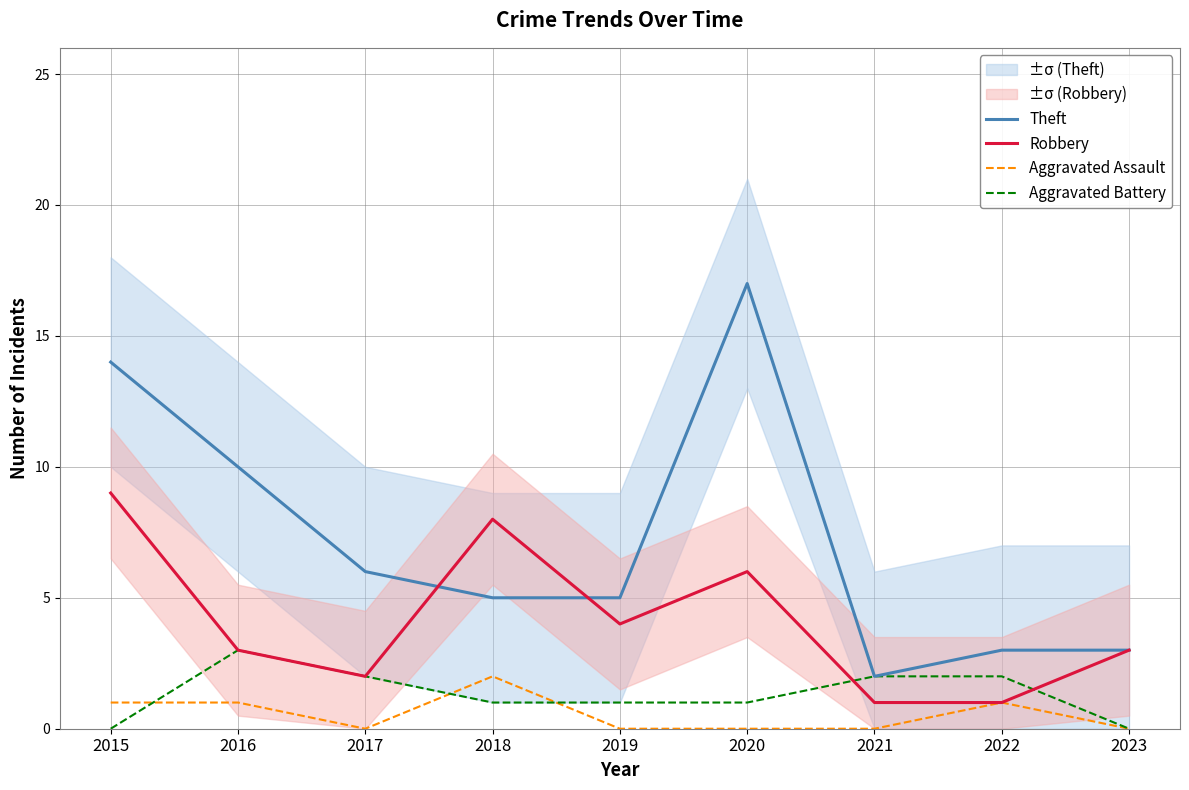

List the labels in order of Robbery value, largest first.

2015, 2018, 2020, 2019, 2016, 2023, 2017, 2021, 2022